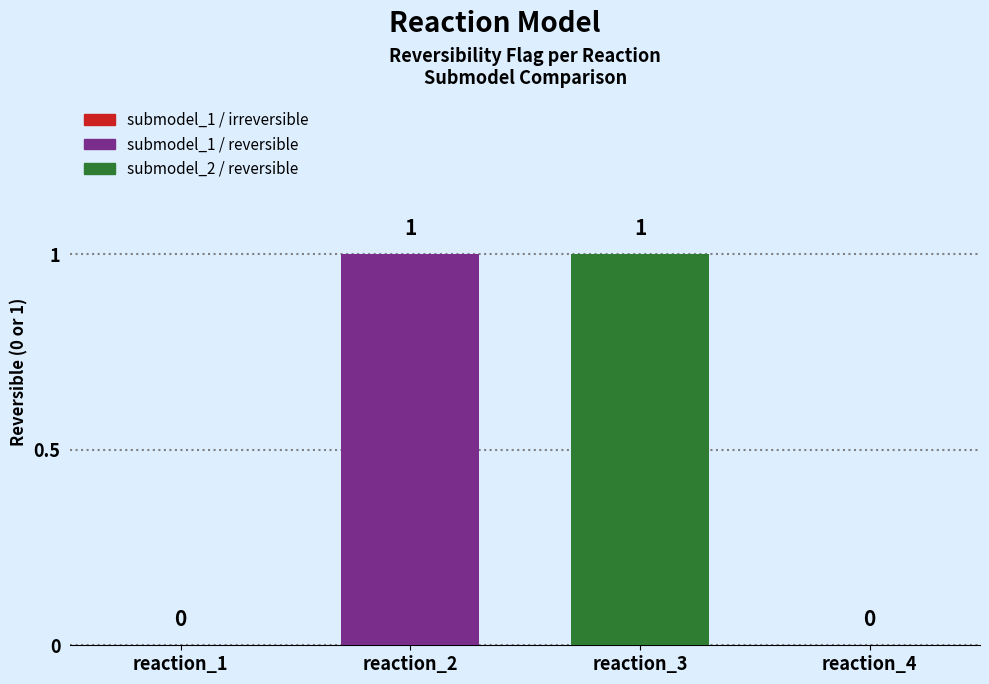

Are the bars grouped side by side (vs. stacked)?

No